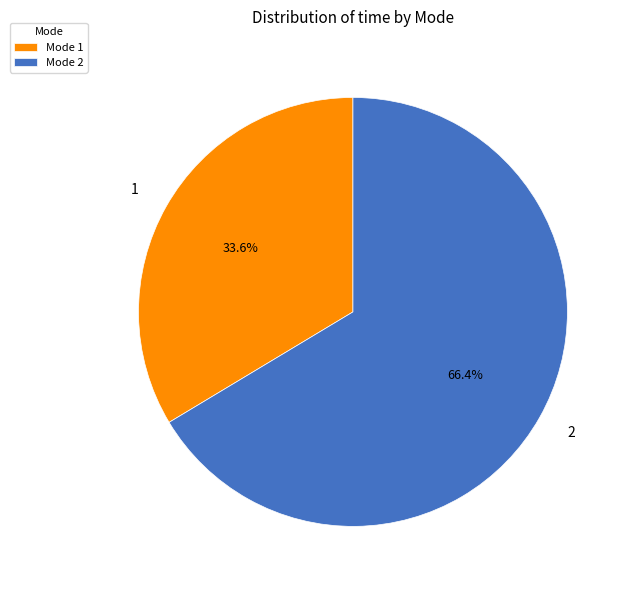

Count the number of slices in the pie.

2